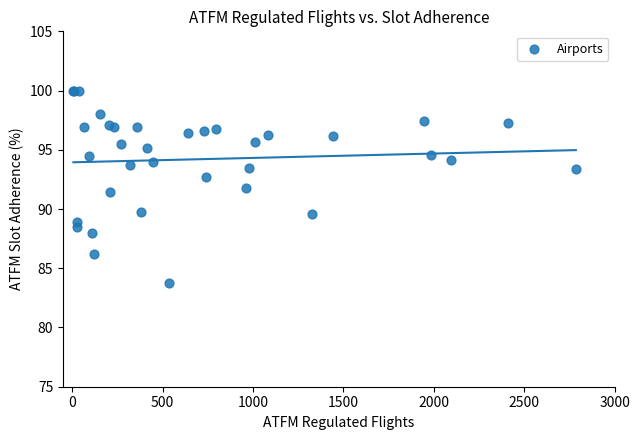

What Y value in the scatter plot is closest to 91?

91.4